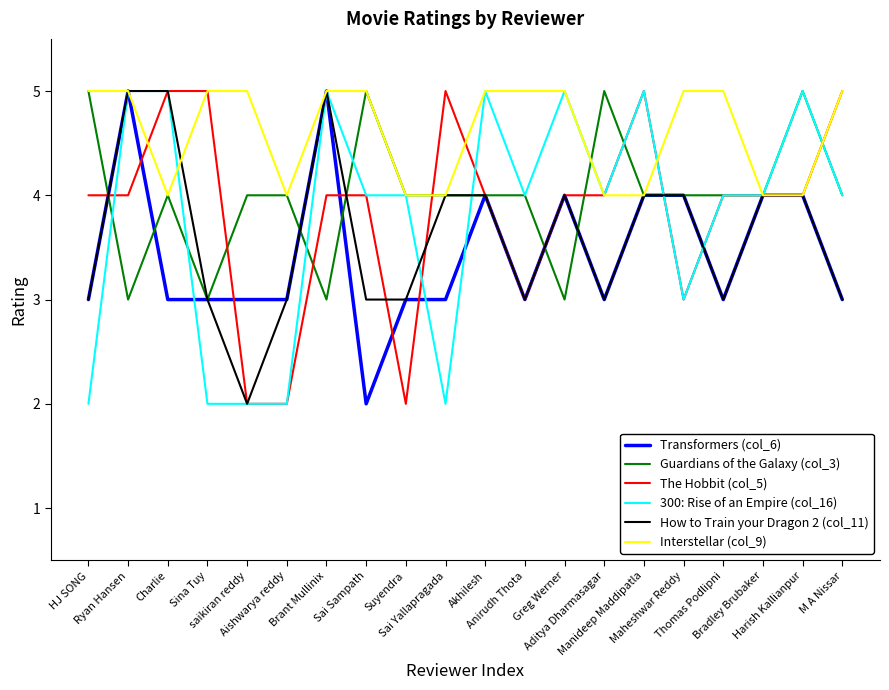

Which series has the largest total across all categories?

Interstellar (col_9)